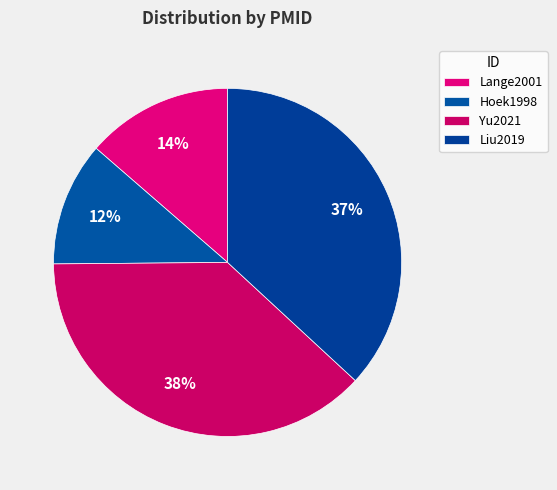

Combined, do Hoek1998 and Lange2001 account for over 50%?

No